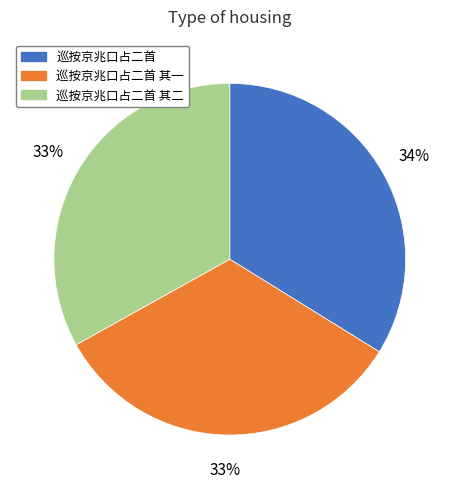

True or false: 巡按京兆口占二首 其二 accounts for 45% of the total.

False